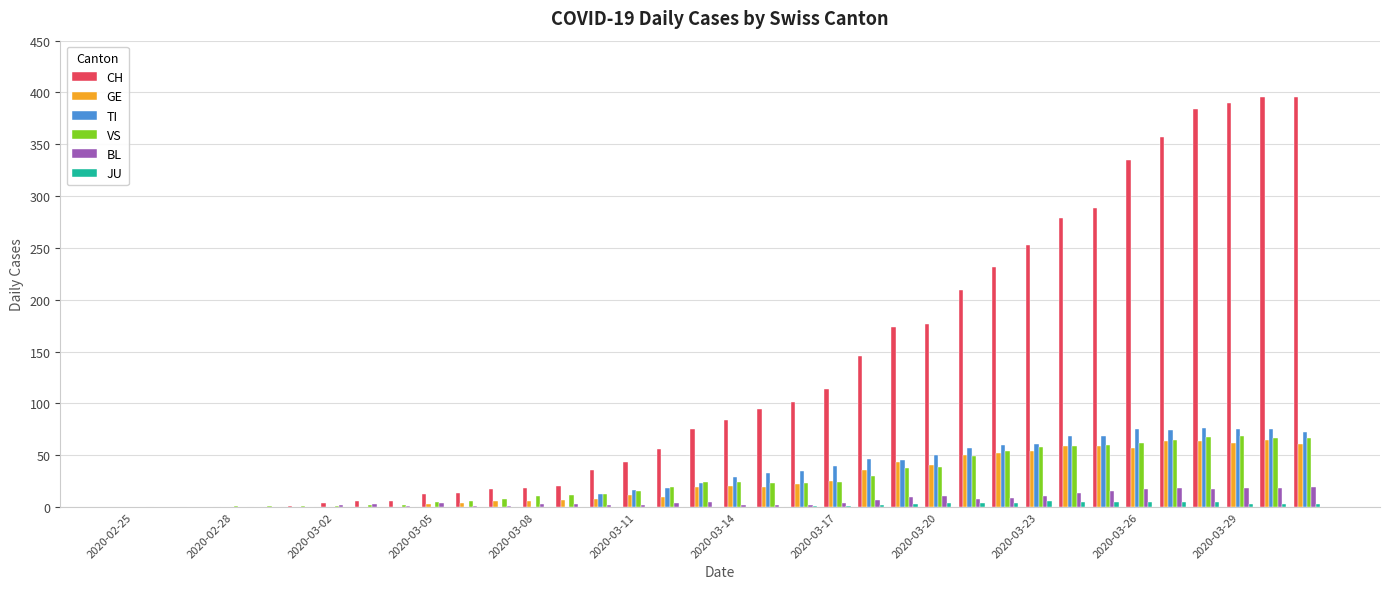

What is the sum of all GE values?

928